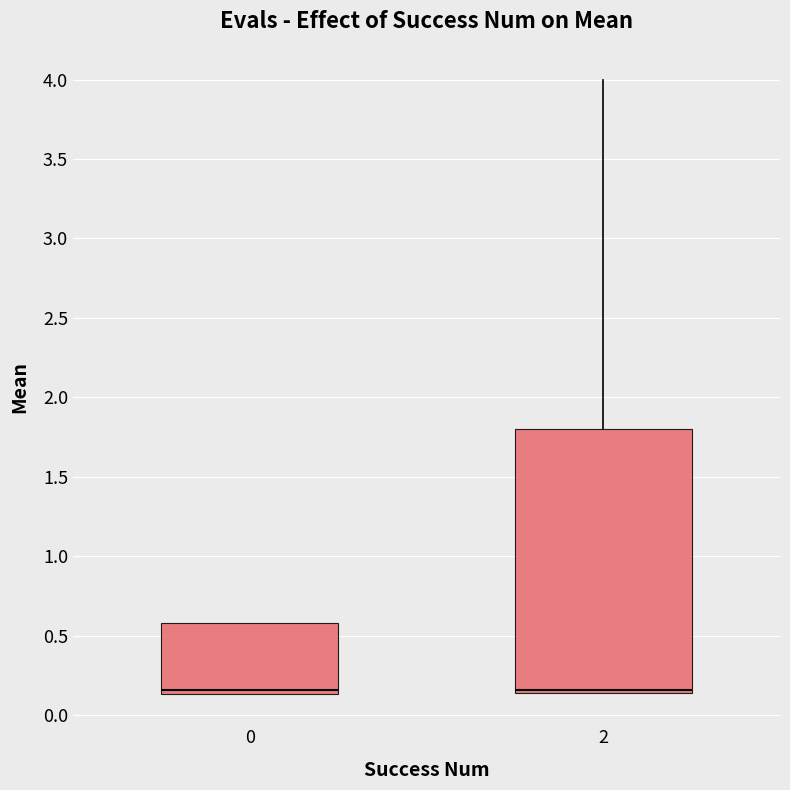

Where is the lower edge of the box at x = 0 on the y-axis? The values are not printed on the chart, so give them approximately, as read against the axis.

0.15